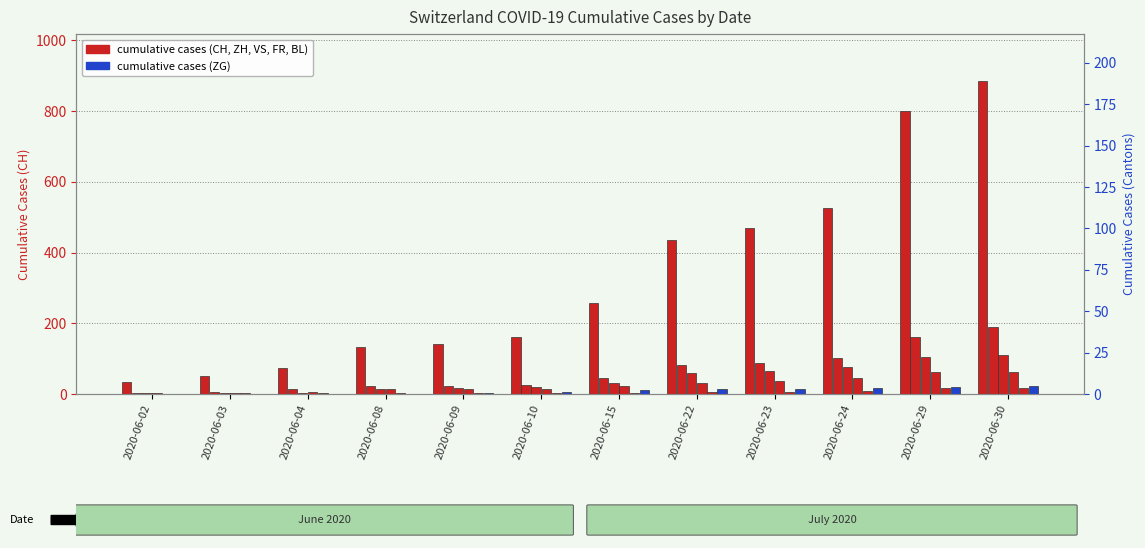

What is the sum of the ZH values at 2020-06-03 and 2020-06-24?

108